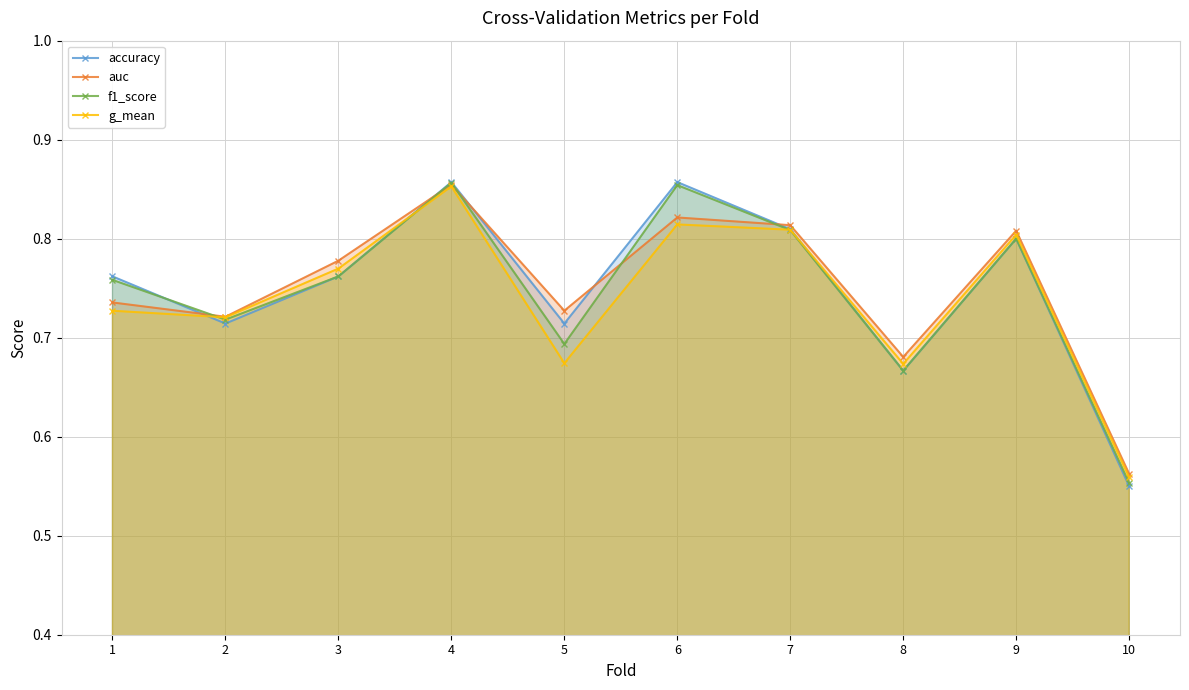

Is the value of f1_score at 3 greater than the value of g_mean at 2?

Yes